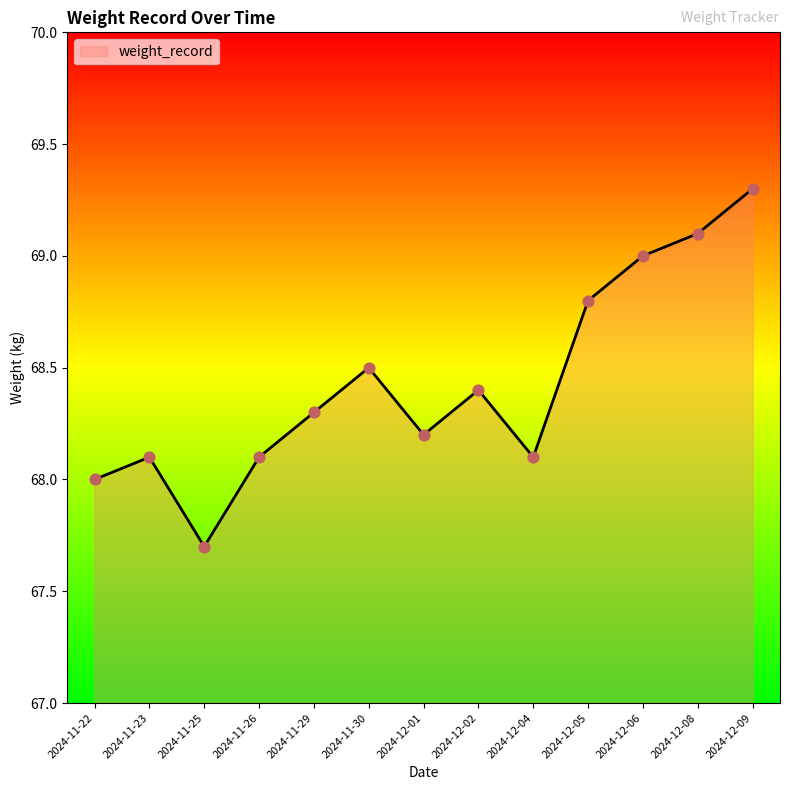

Between 2024-12-05 and 2024-12-09, which is larger?

2024-12-09